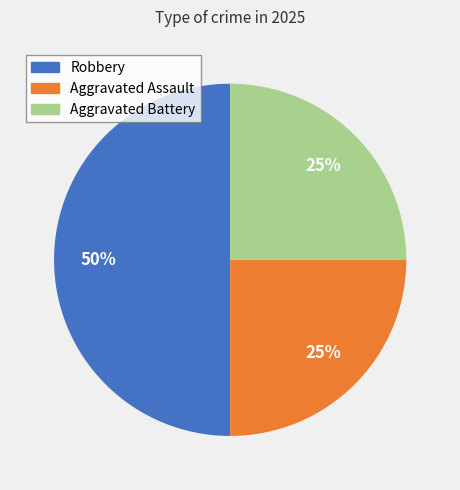

How many segments does this pie chart have?

3